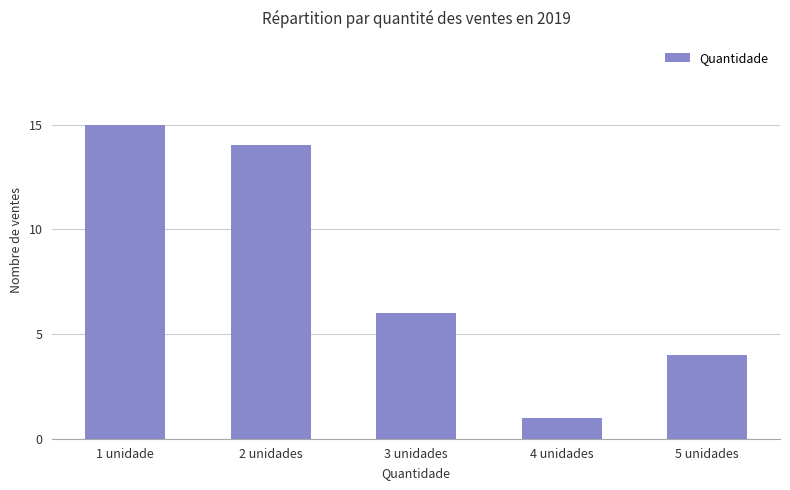

What is the change in value from 2 unidades to 3 unidades?

-8